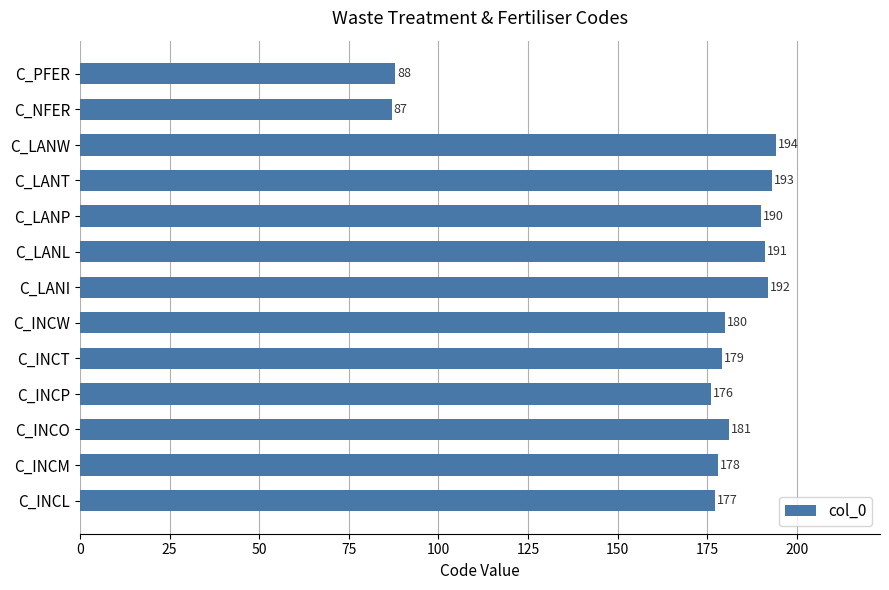

The value at C_INCM is 178. True or false?

True